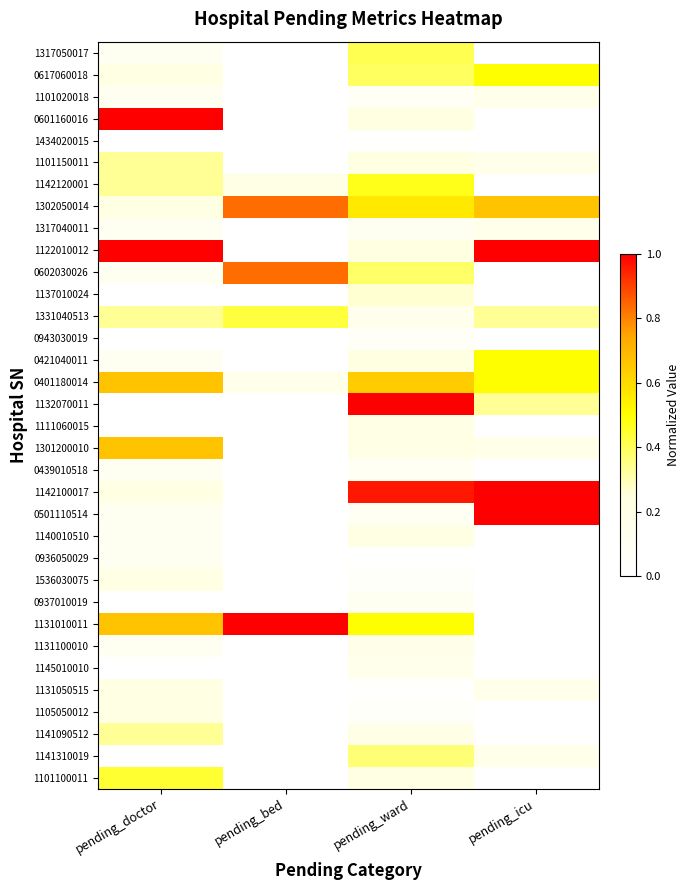

What is the difference between the highest and lowest values at pending_ward?

1.0